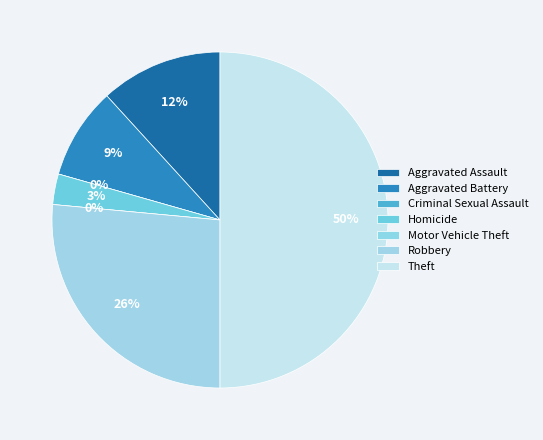

How many slices are in this pie chart?

7